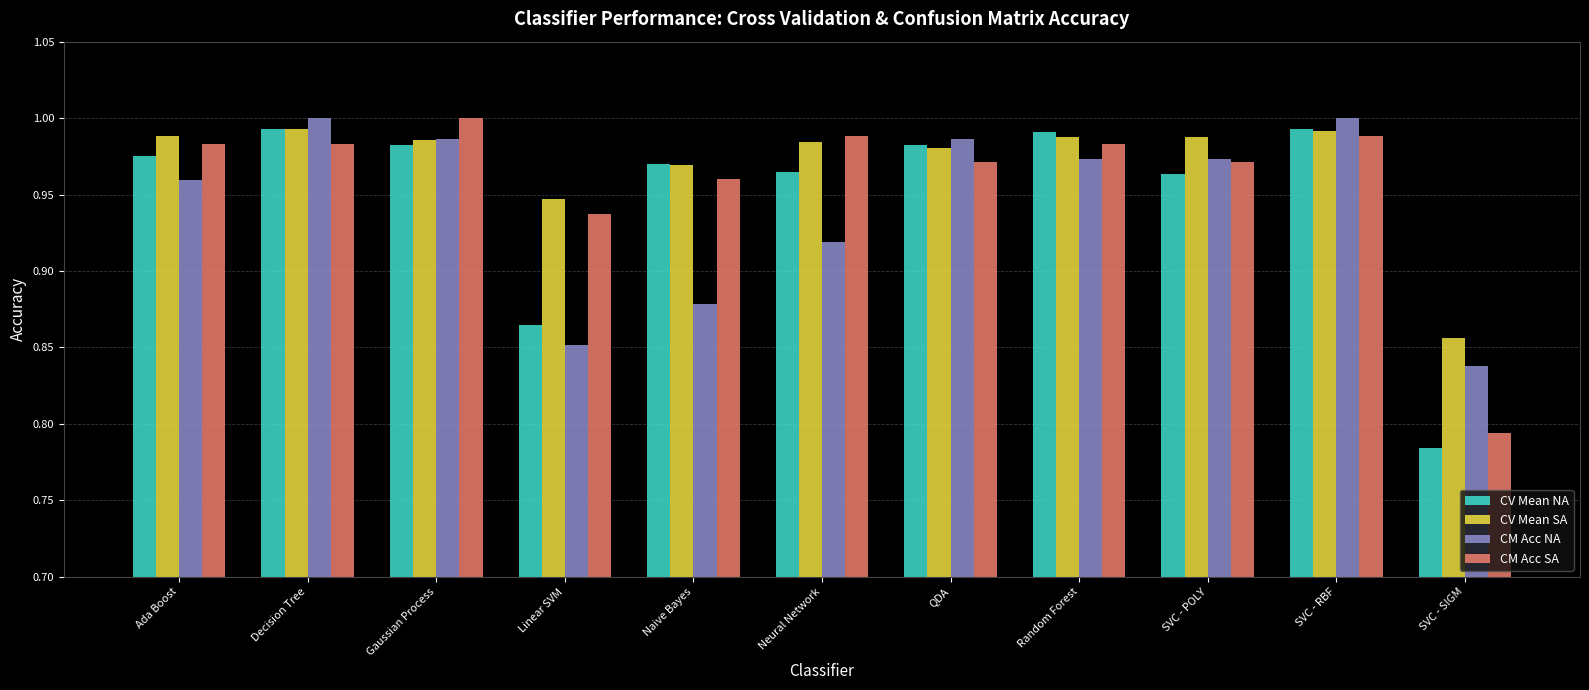

Which series changed the most between Decision Tree and Neural Network?

CM Acc NA